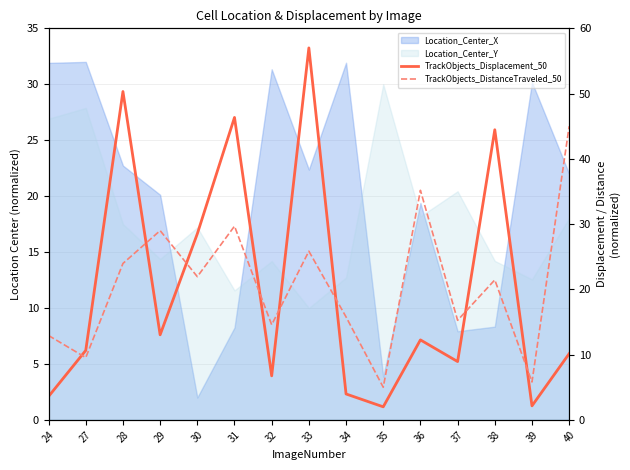

Which series has the largest total across all categories?

TrackObjects_DistanceTraveled_50